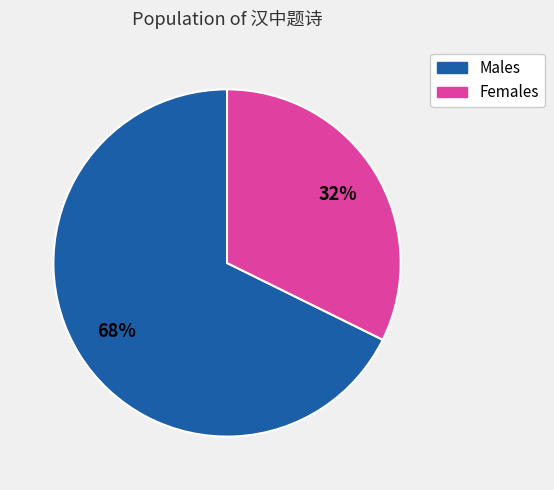

Which has a higher value, Females or Males?

Males